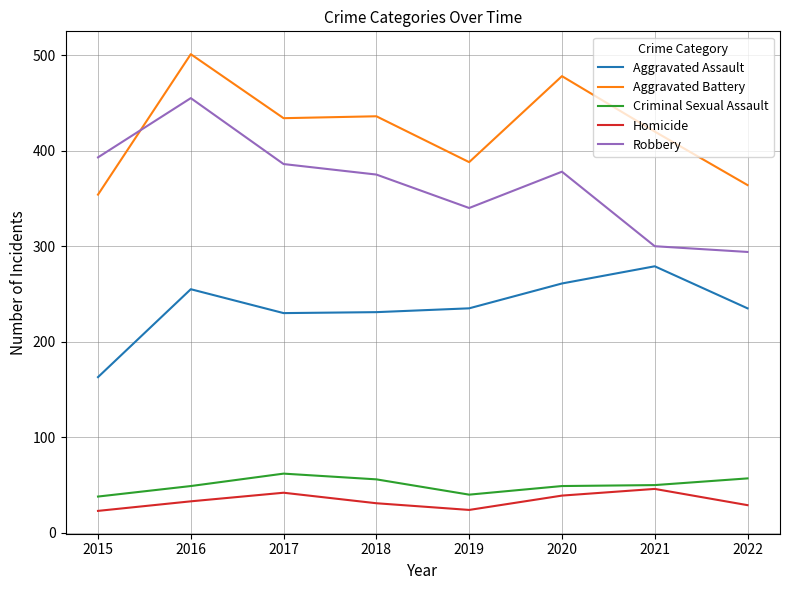

Which series has the largest total across all categories?

Aggravated Battery